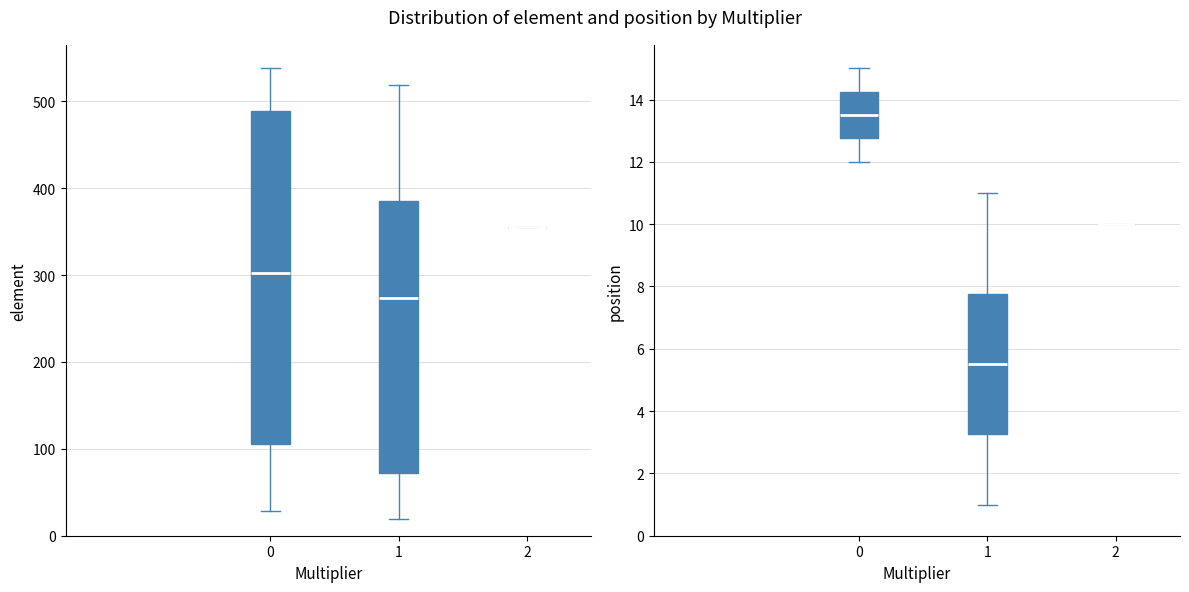

How many bars are there in each group?

2